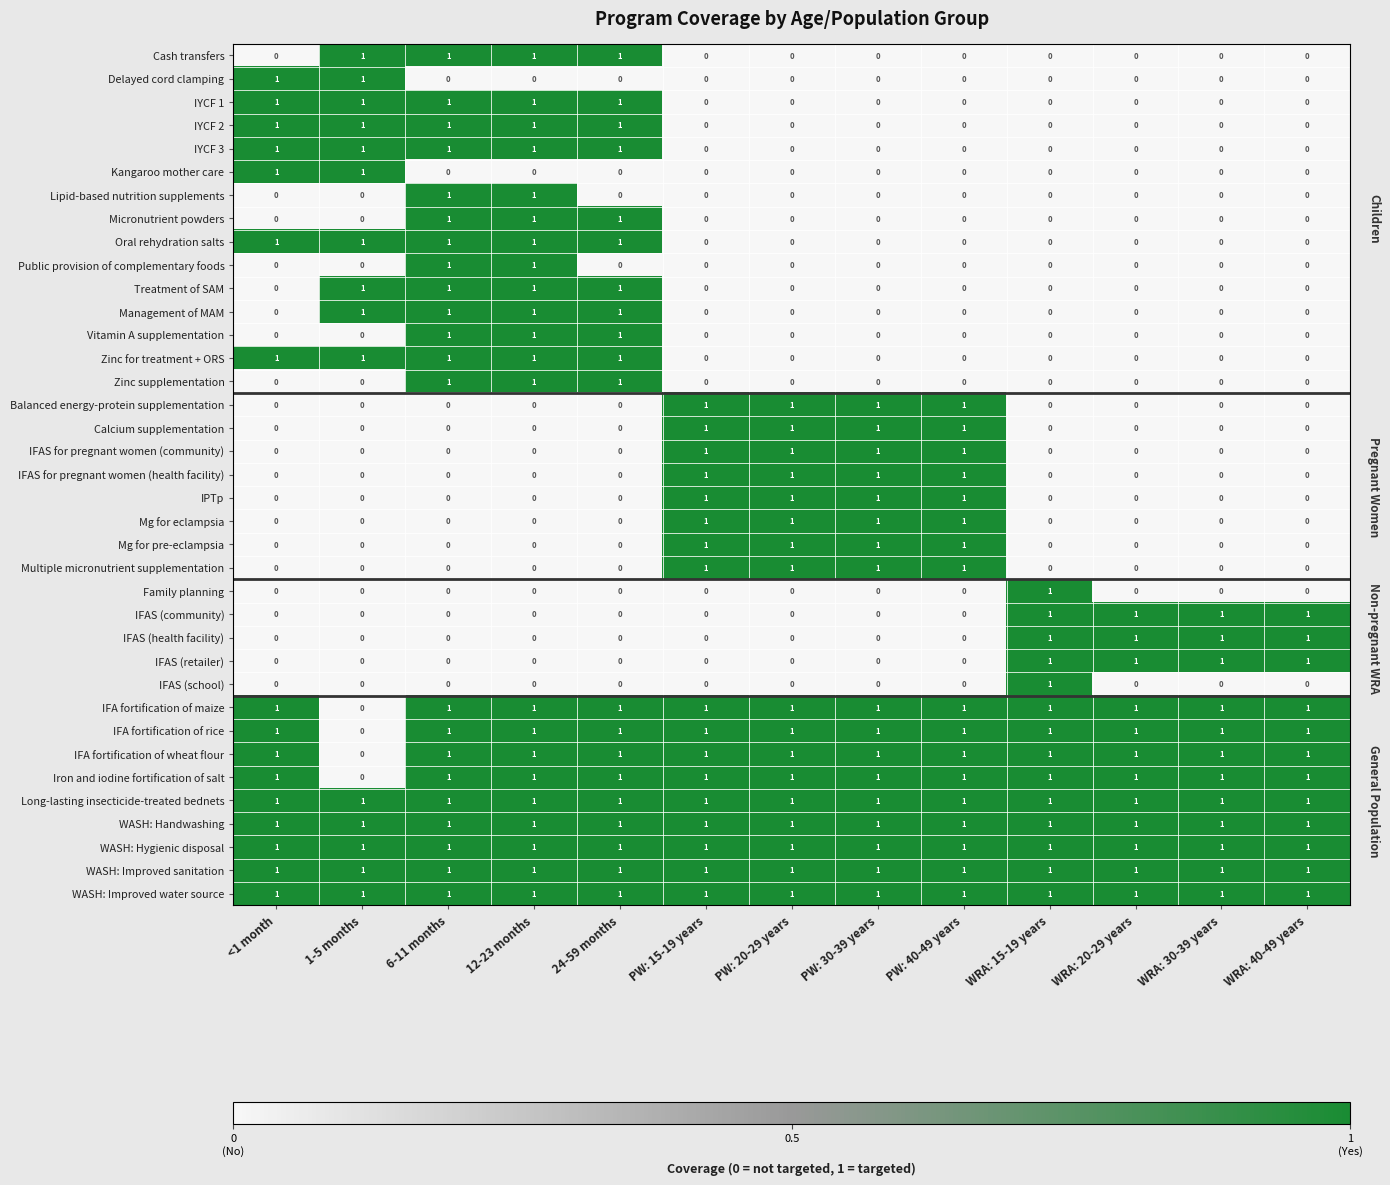

How many Treatment of SAM values are between 0 and 1?

13